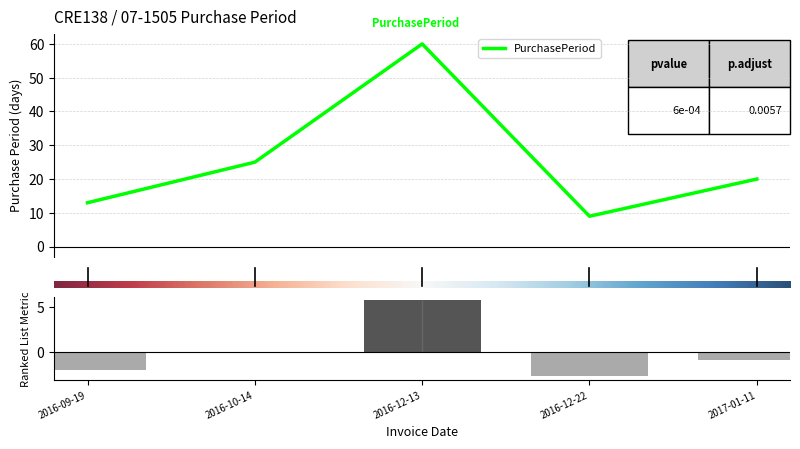

Reading right to left, transcribe all the data shown in this chart.

-0.9	-2.7	5.7	-0.1	-2.0